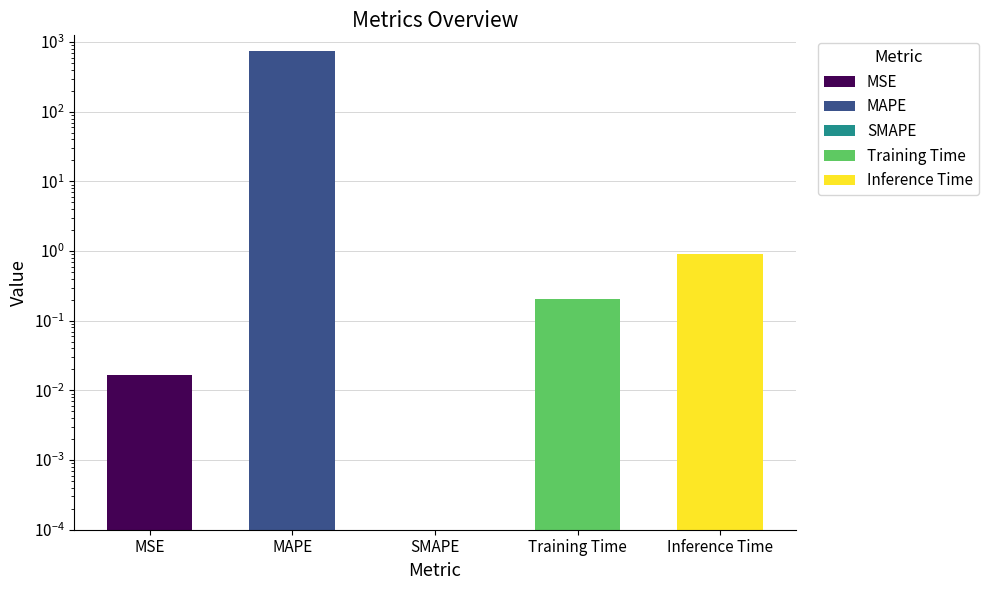

True or false: the data shows 0.0 at MSE.

False